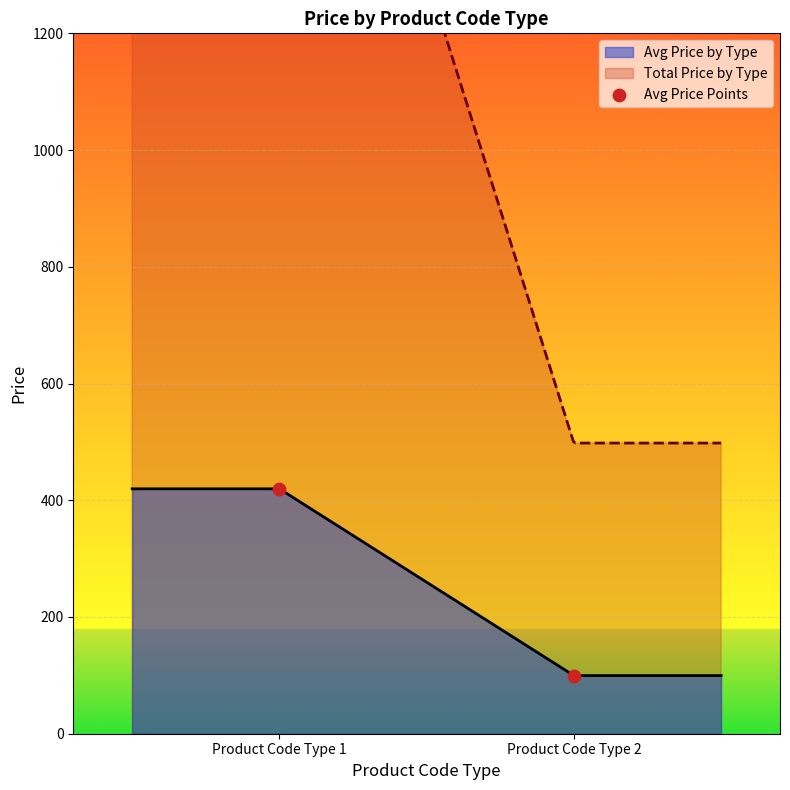

Which has a higher value, Product Code Type 2 or Product Code Type 1?

Product Code Type 1